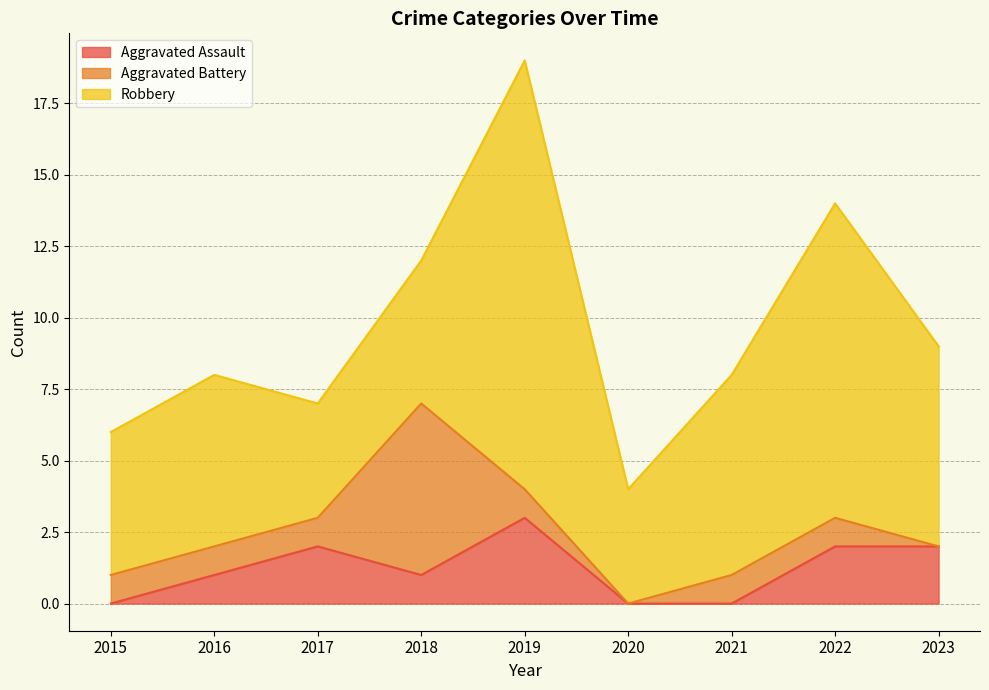

At which category is the sum across all series the highest?

2019